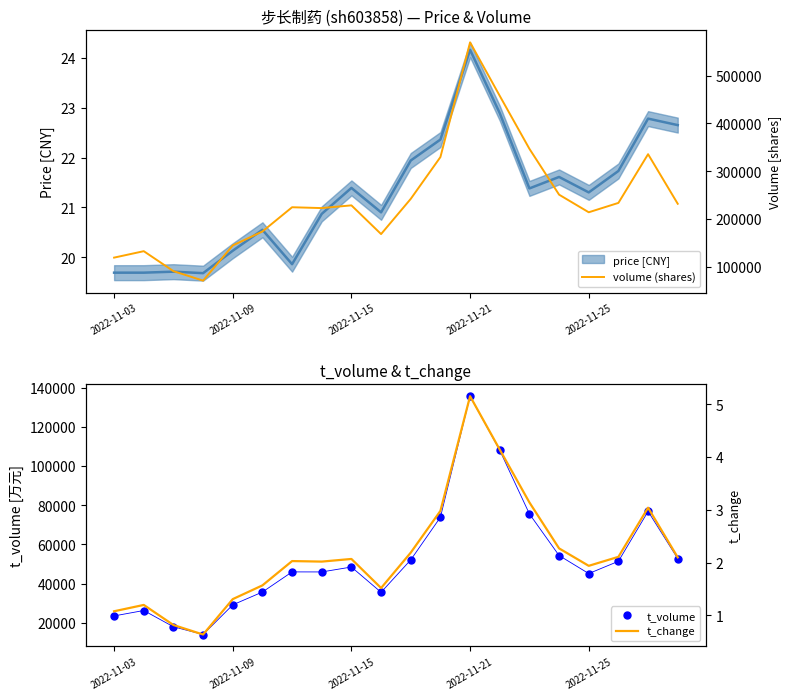

True or false: t_volume and t_change intersect in this chart.

False